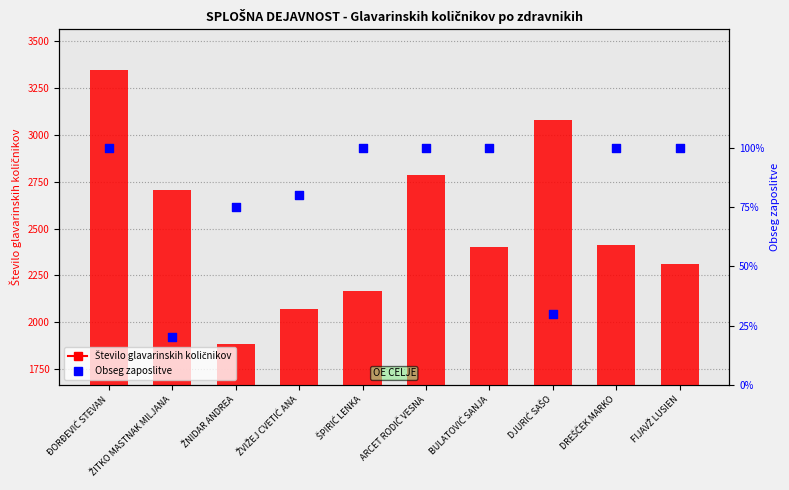

Is the value of Število glavarinskih količnikov at ŠPIRIĆ LENKA greater than the value of Obseg zaposlitve at ŠPIRIĆ LENKA?

Yes